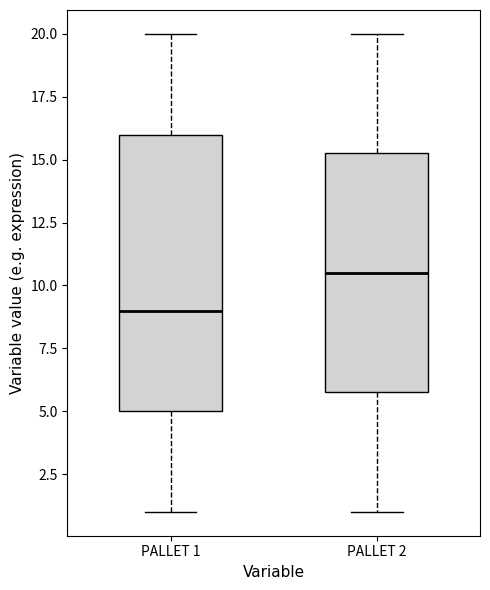

Reading left to right, transcribe this box plot: for each box, give where its median line is, the range the box spans, and where its two whiskers end, as read against the y-axis. The values are not printed on the chart, so give them approximately, as read against the axis.

PALLET 1: median 9.0, box 5.0 to 16.0, whiskers 1.0 to 20.0
PALLET 2: median 10.5, box 6.0 to 15.5, whiskers 1.0 to 20.0